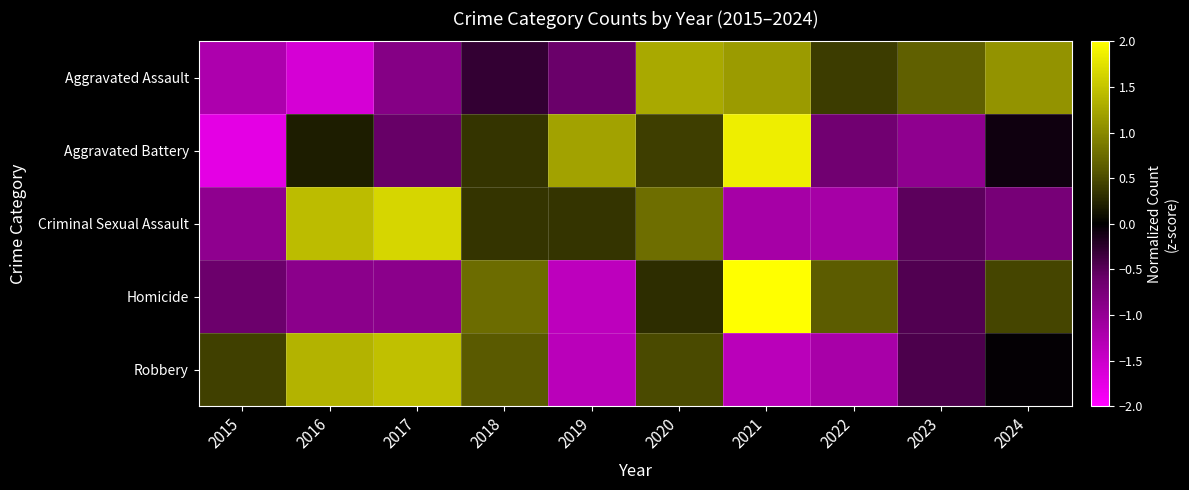

At how many categories does at least one series exceed 0?

10